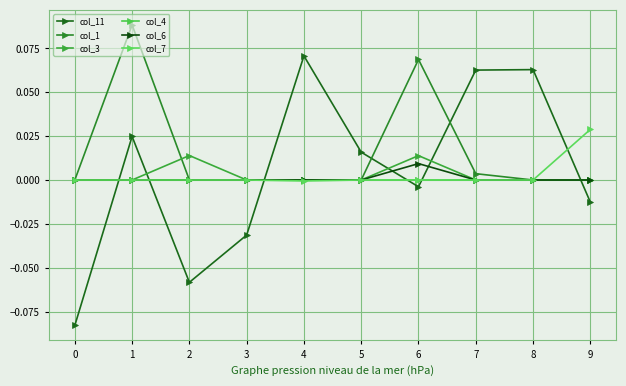

How many values in the col_11 series are below 0?

5